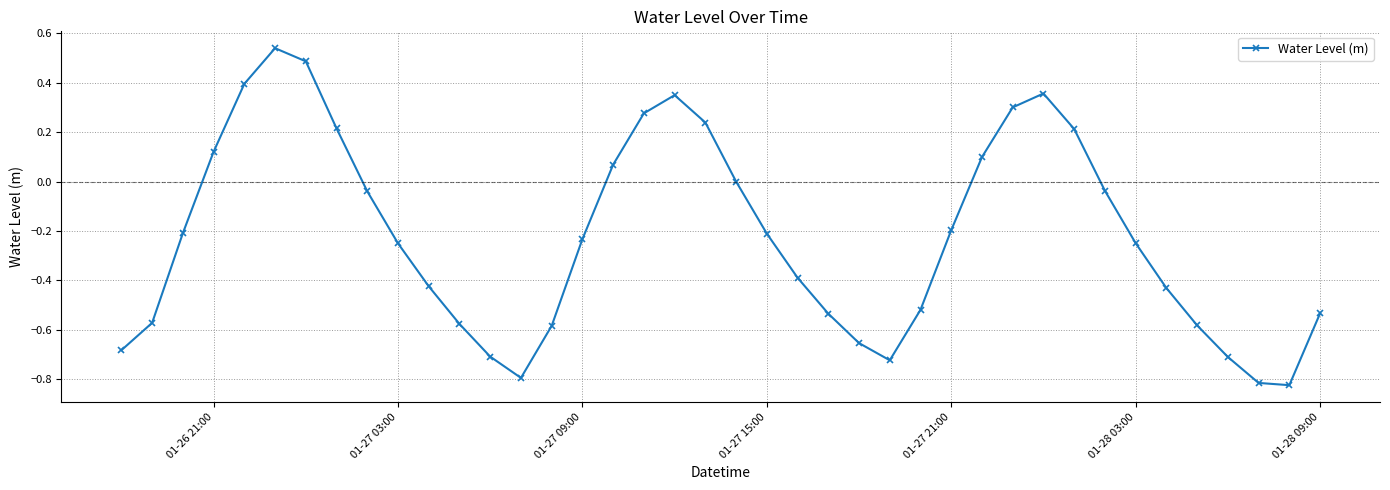

What is the difference between the second highest and second lowest values?

1.3